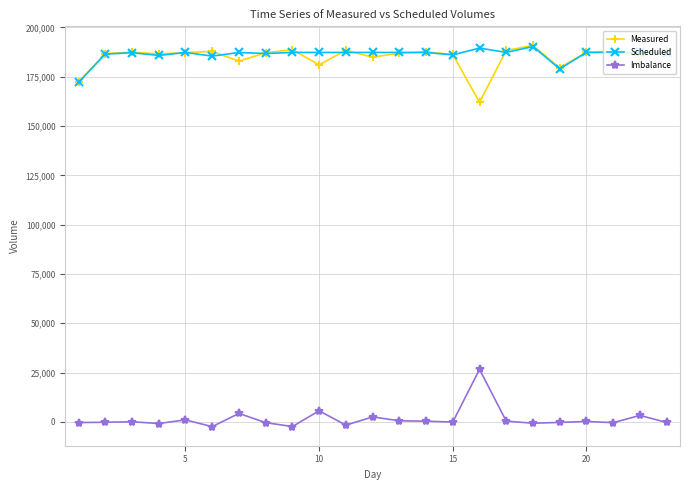

At how many categories does at least one series exceed 42397?

23